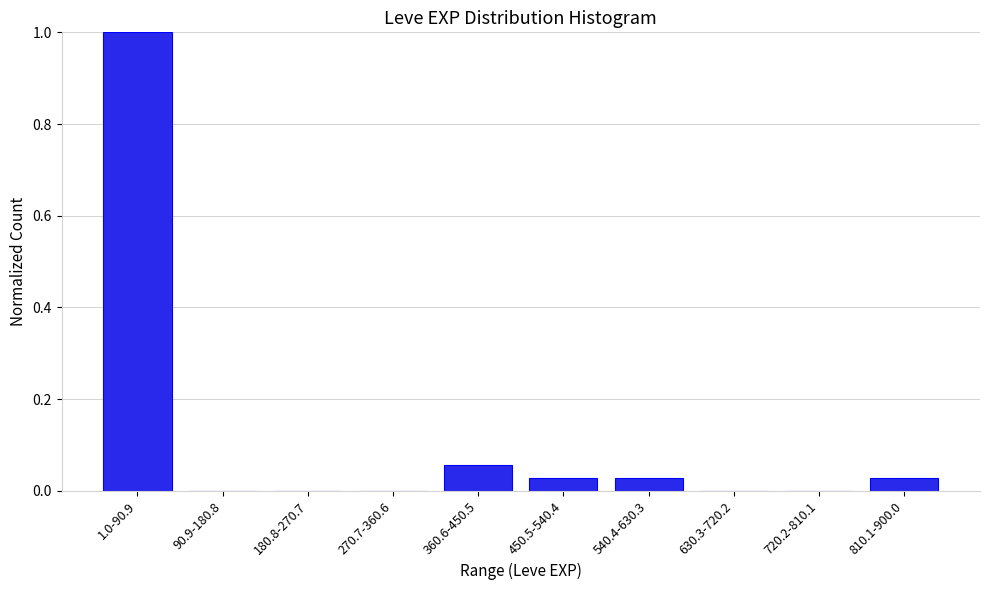

What is the sum of the values at 1.0-90.9 and 90.9-180.8?

1.0